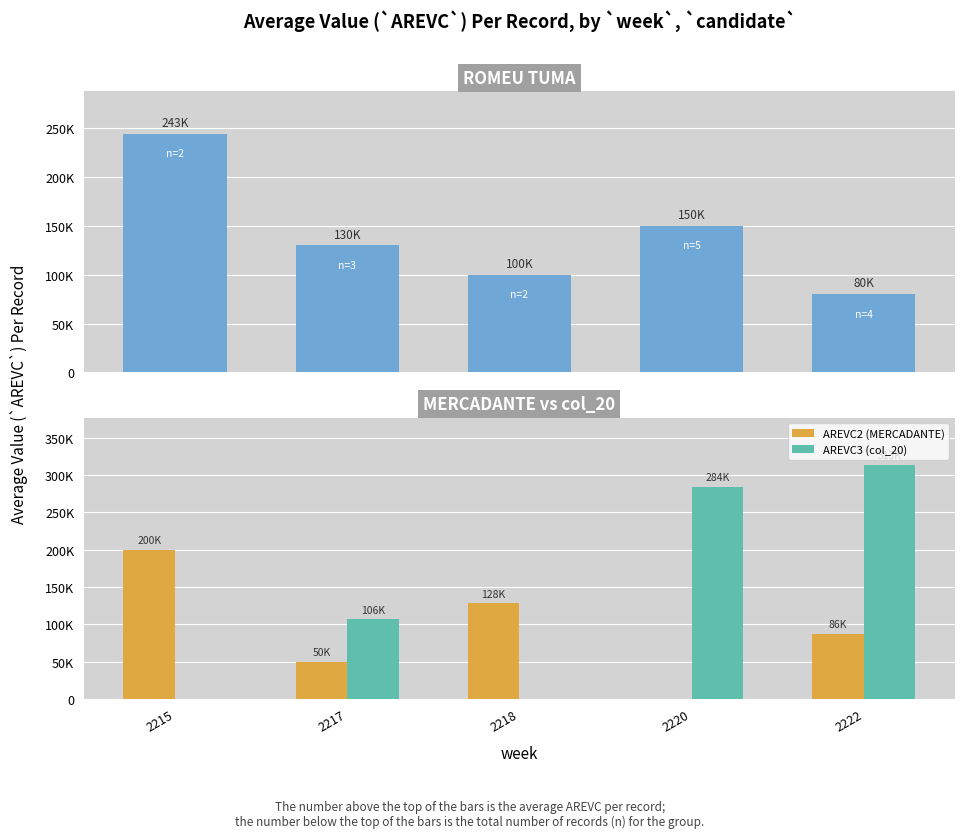

Reading right to left, list all the values displayed in this chart.

AREVC1 (ROMEU TUMA): 2222=80000	2220=150320	2218=100000	2217=130000	2215=243882
AREVC2 (MERCADANTE): 2222=86918	2220=0	2218=128043	2217=50000	2215=200000
AREVC3 (col_20): 2222=313950	2220=284445	2218=0	2217=106750	2215=0